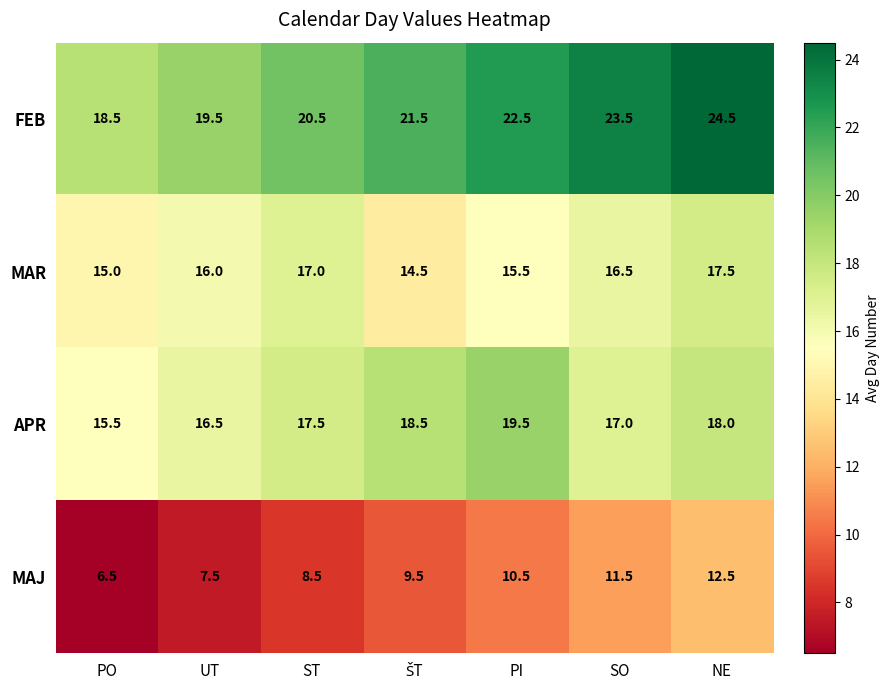

At how many categories does at least one series exceed 19?

6